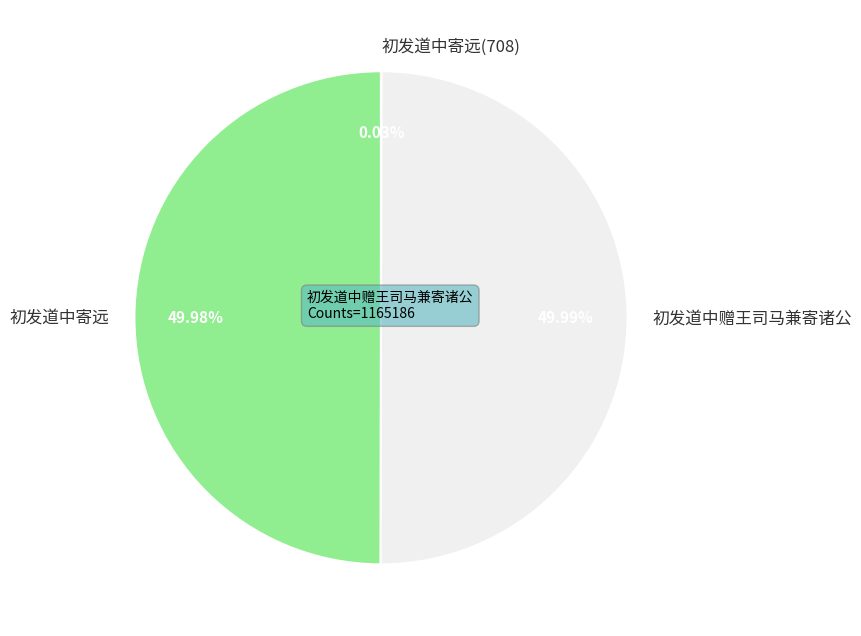

What is the ratio of the value at 初发道中赠王司马兼寄诸公 to the value at 初发道中寄远?

1.0